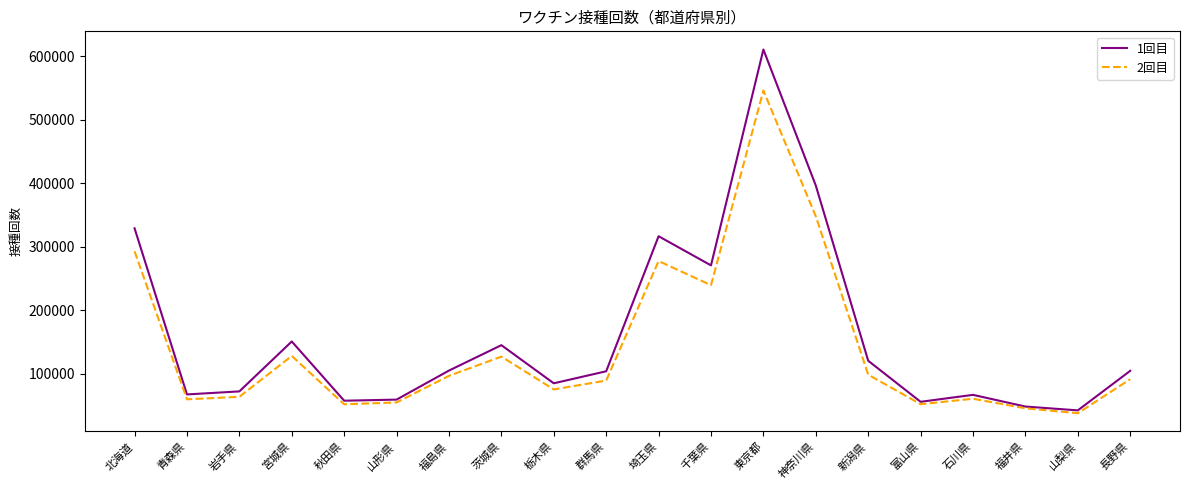

At which label does 2回目 reach its peak?

東京都